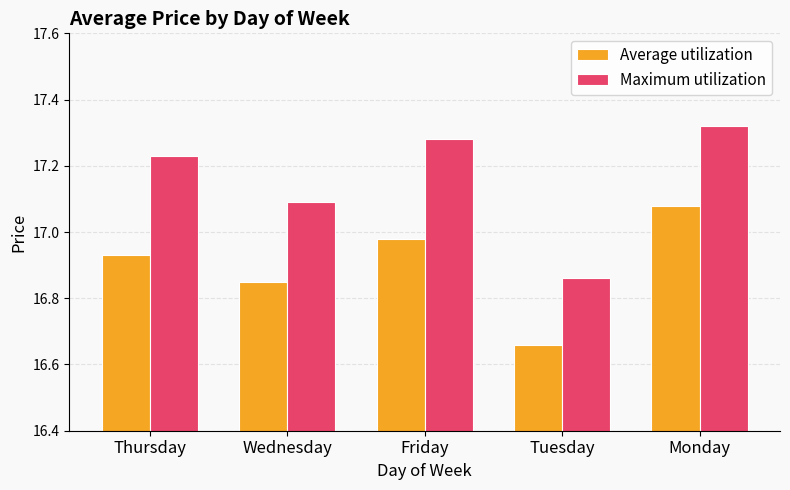

What is the label of the 1st bar from the left?

Thursday